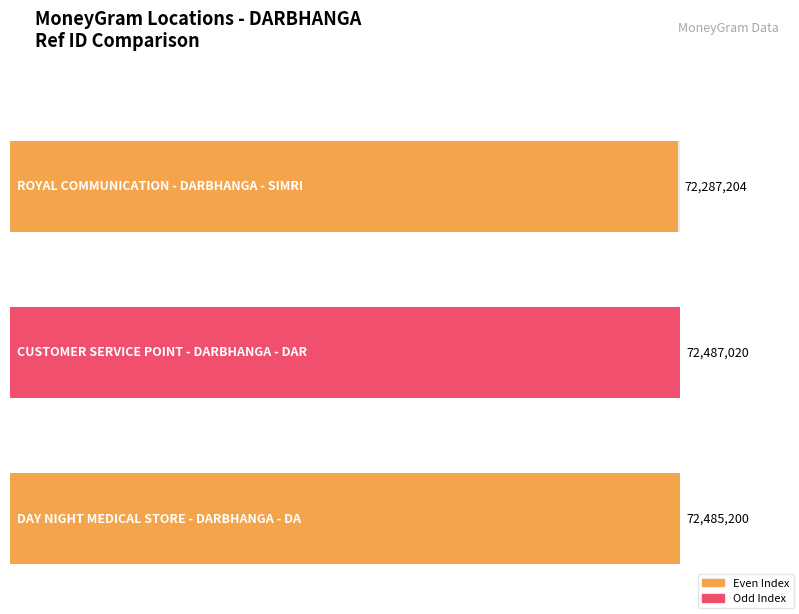

Reading left to right, list all the values displayed in this chart.

72287204	72487020	72485200